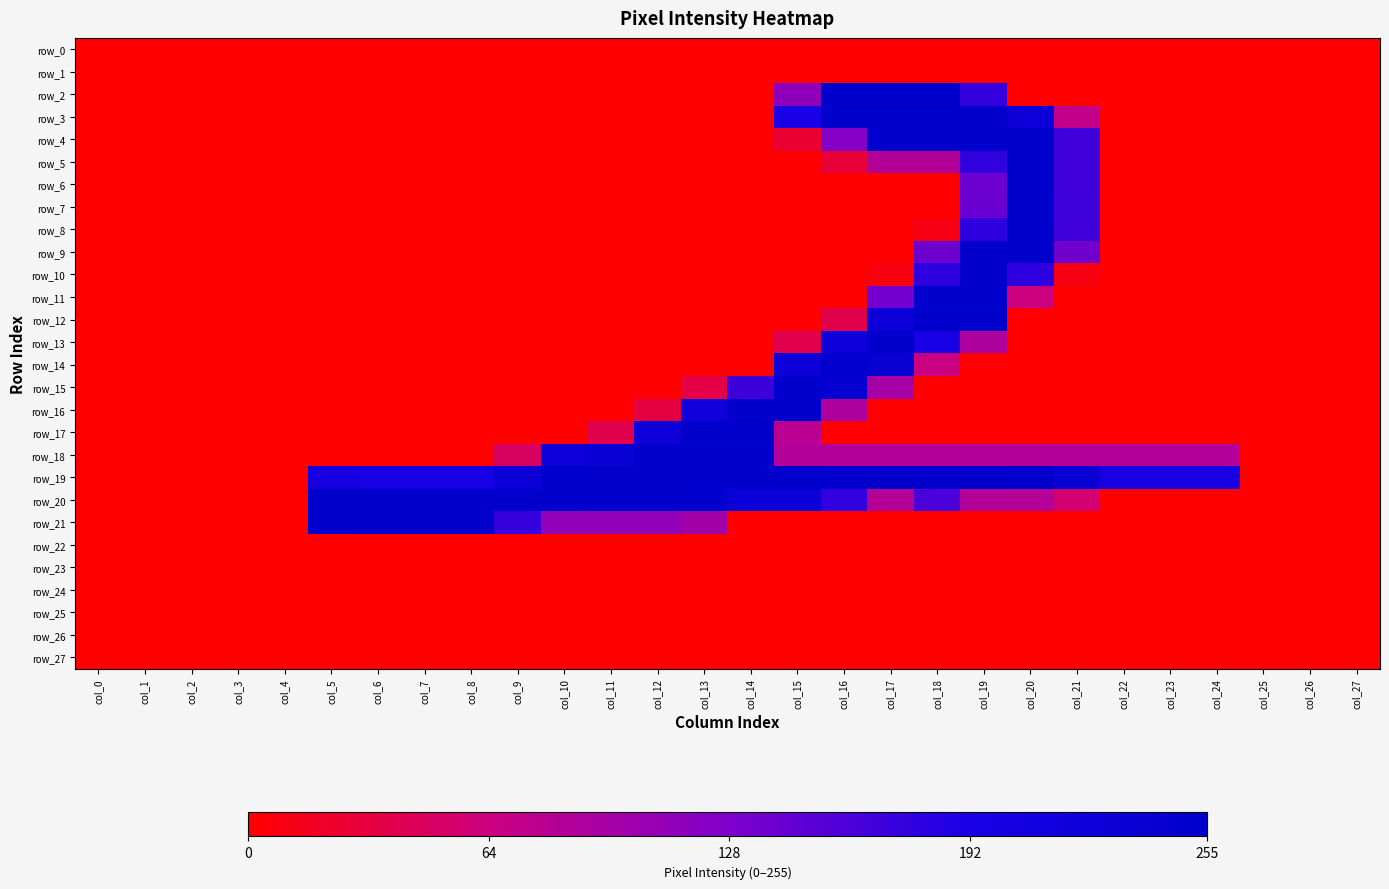

Which series has the largest total across all categories?

row_19